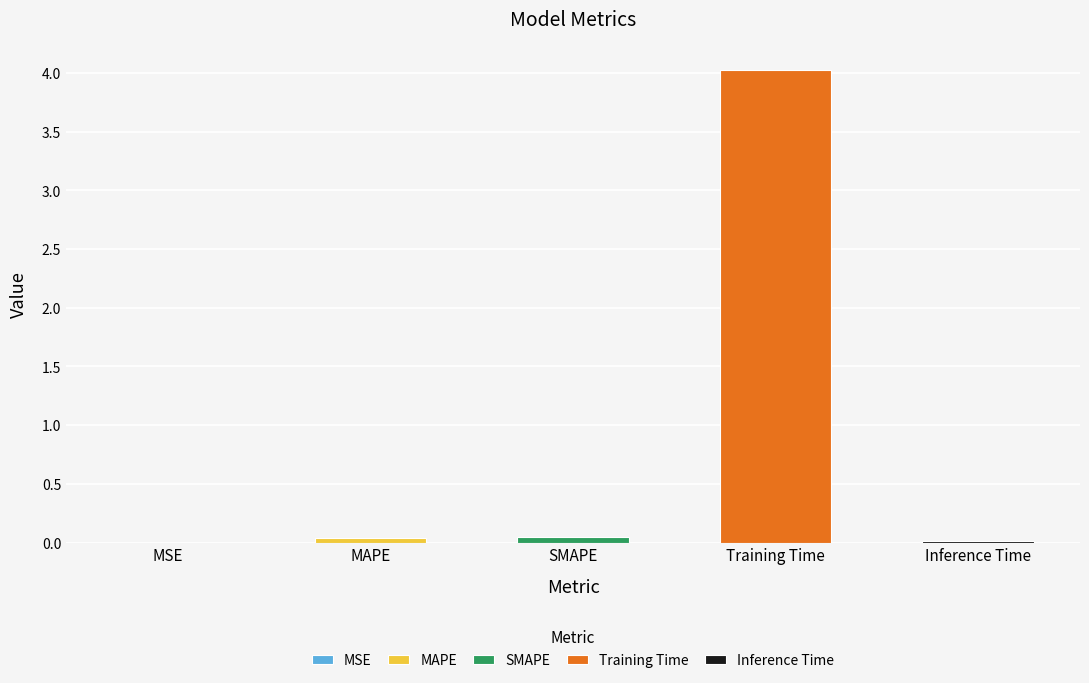

Rank the categories by value from highest to lowest.

Training Time, SMAPE, MAPE, Inference Time, MSE